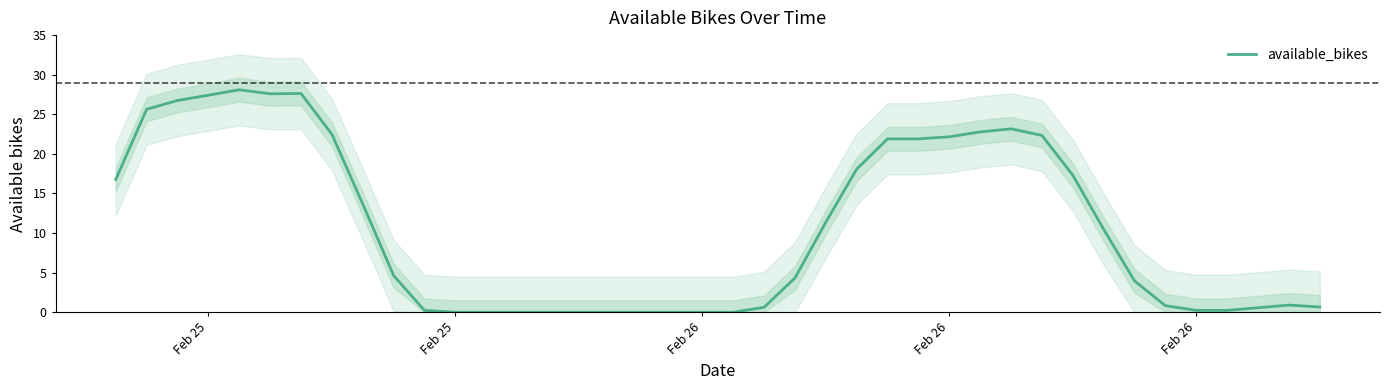

The value at 35 is 0.2. True or false?

True